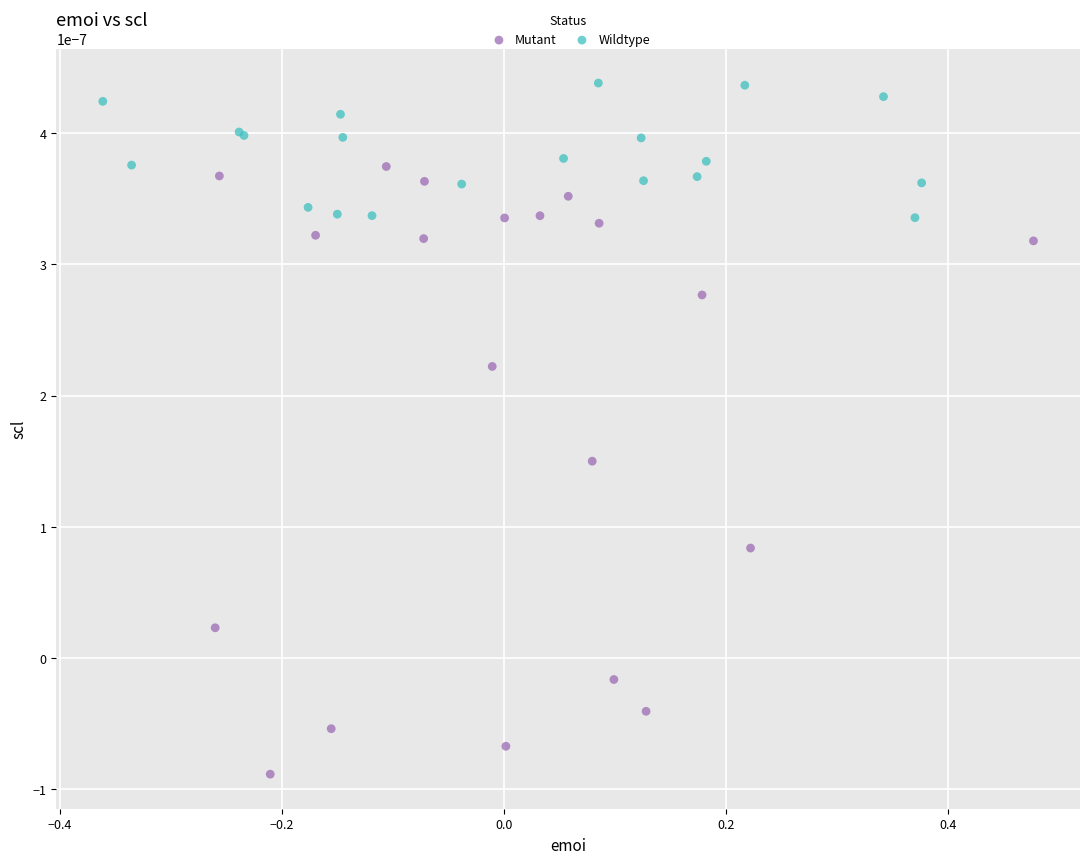

Which series has the largest Y range (max minus min)?

Mutant